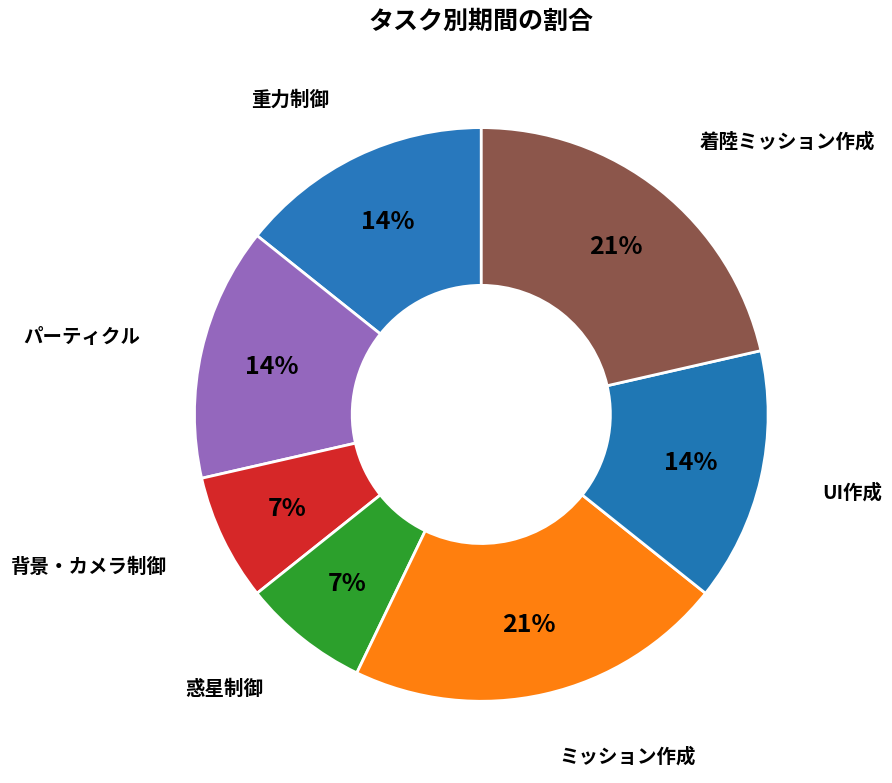

To the nearest percent, what is the difference between the largest and smallest slice percentages?

14%